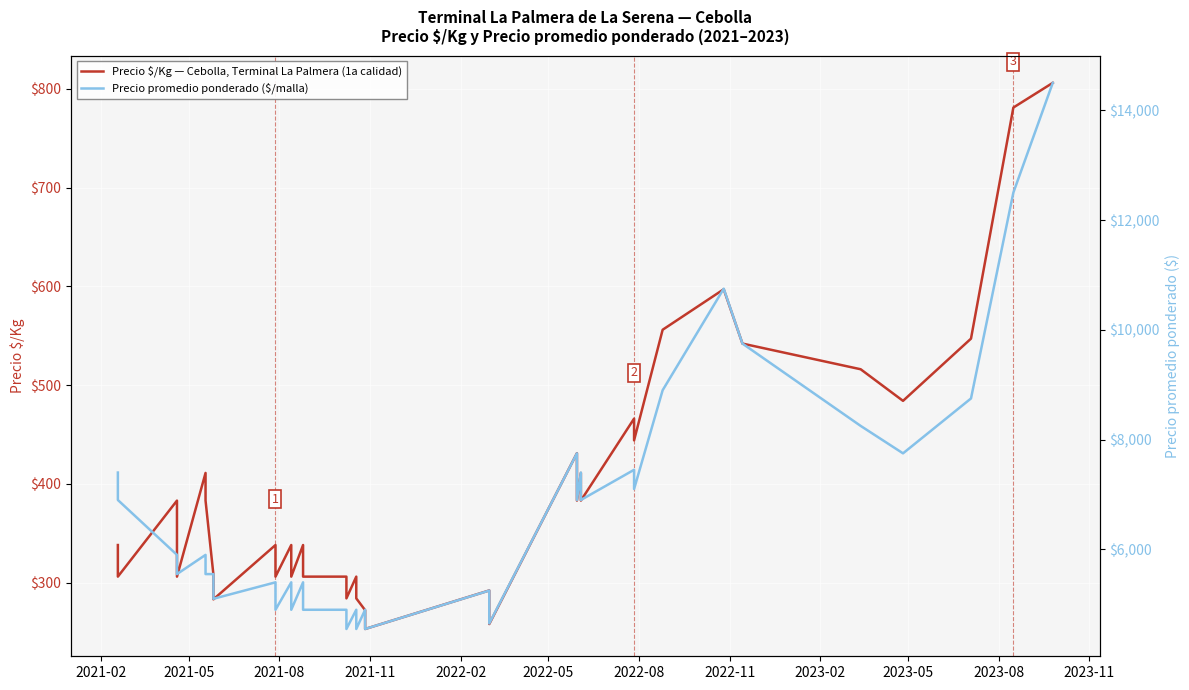

What are all the series names shown in the legend?

Precio $/Kg — Cebolla, Terminal La Palmera (1a calidad), Precio promedio ponderado ($/malla)